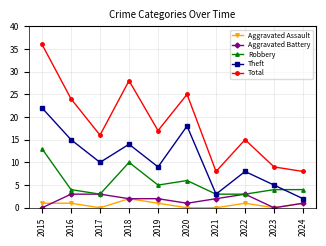

Reading right to left, extract all data points from this chart.

Aggravated Assault: 2024=1	2023=0	2022=1	2021=0	2020=0	2019=1	2018=2	2017=0	2016=1	2015=1
Aggravated Battery: 2024=1	2023=0	2022=3	2021=2	2020=1	2019=2	2018=2	2017=3	2016=3	2015=0
Robbery: 2024=4	2023=4	2022=3	2021=3	2020=6	2019=5	2018=10	2017=3	2016=4	2015=13
Theft: 2024=2	2023=5	2022=8	2021=3	2020=18	2019=9	2018=14	2017=10	2016=15	2015=22
Total: 2024=8	2023=9	2022=15	2021=8	2020=25	2019=17	2018=28	2017=16	2016=24	2015=36